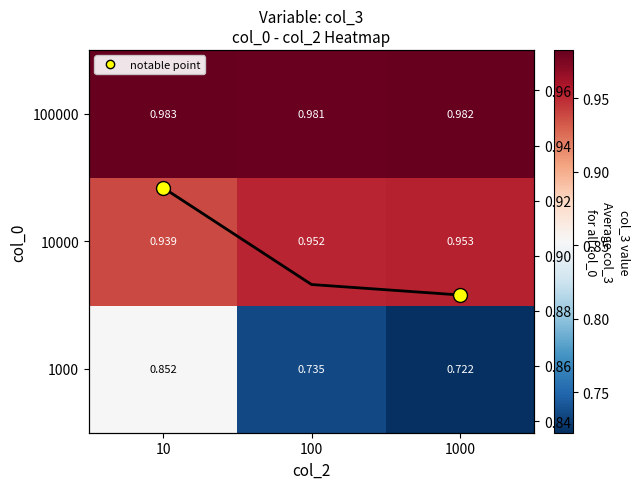

At how many categories does at least one series exceed 0?

3